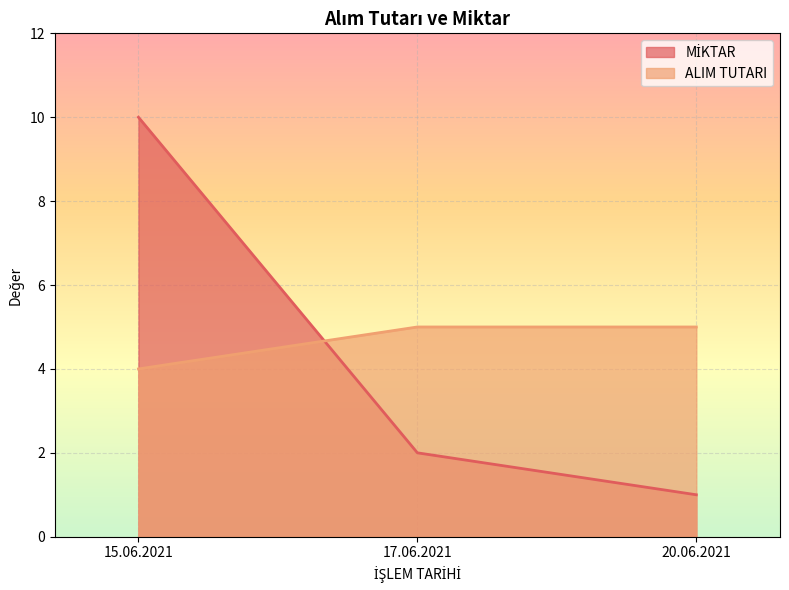

What is the average value of the MİKTAR series?

4